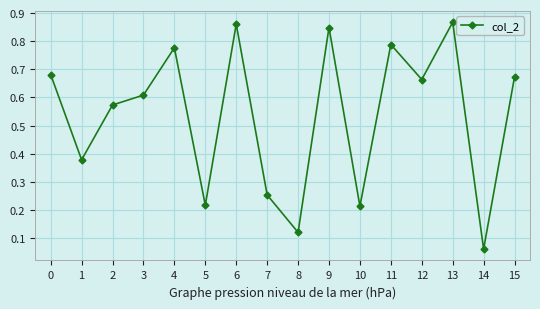

What is the sum of all values?

8.6